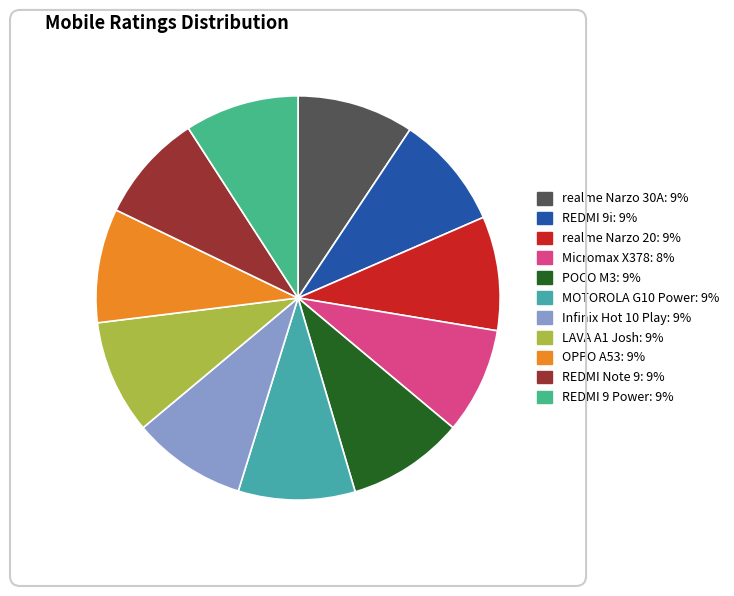

Which has a higher value, REDMI 9i or realme Narzo 30A?

realme Narzo 30A